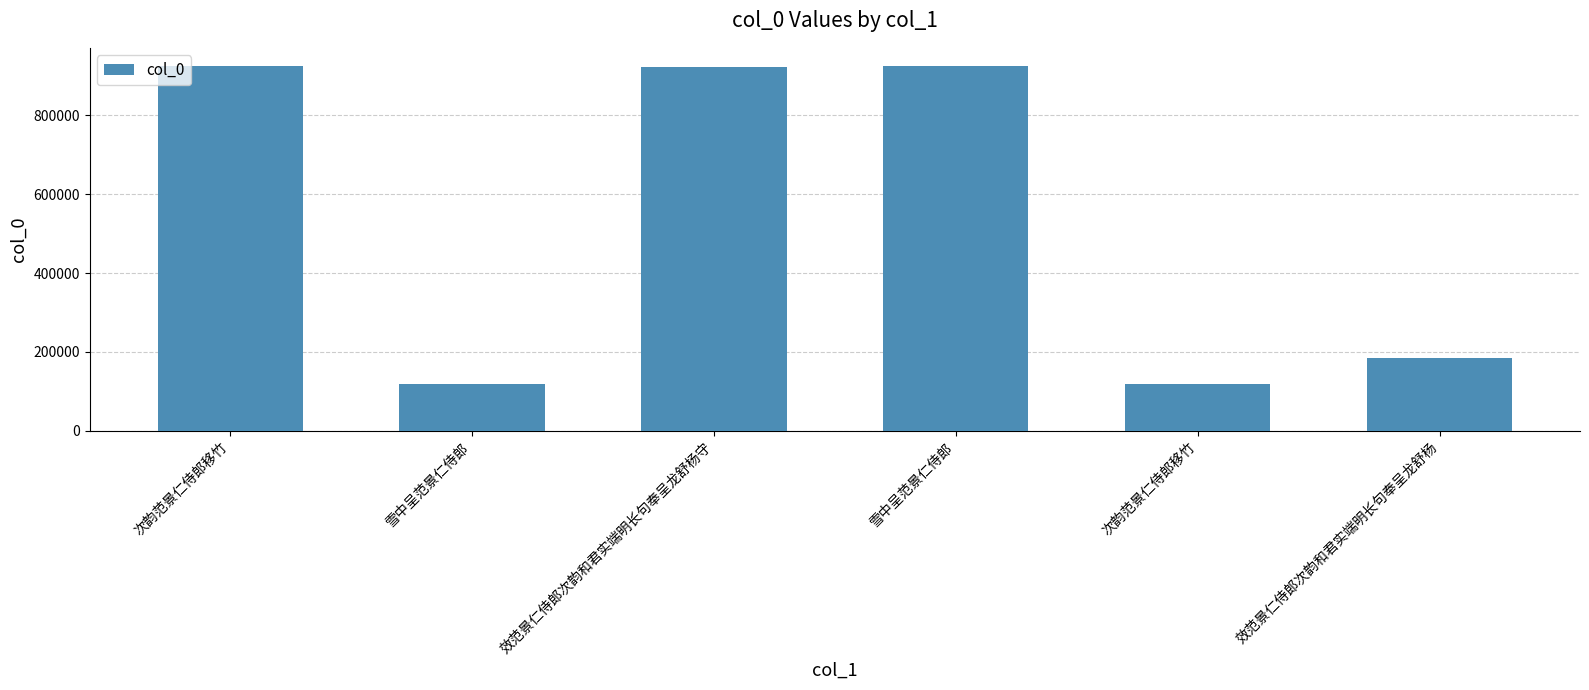

Which has a higher value, 次韵范景仁侍郎移竹 or 次韵范景仁侍郎移竹?

次韵范景仁侍郎移竹